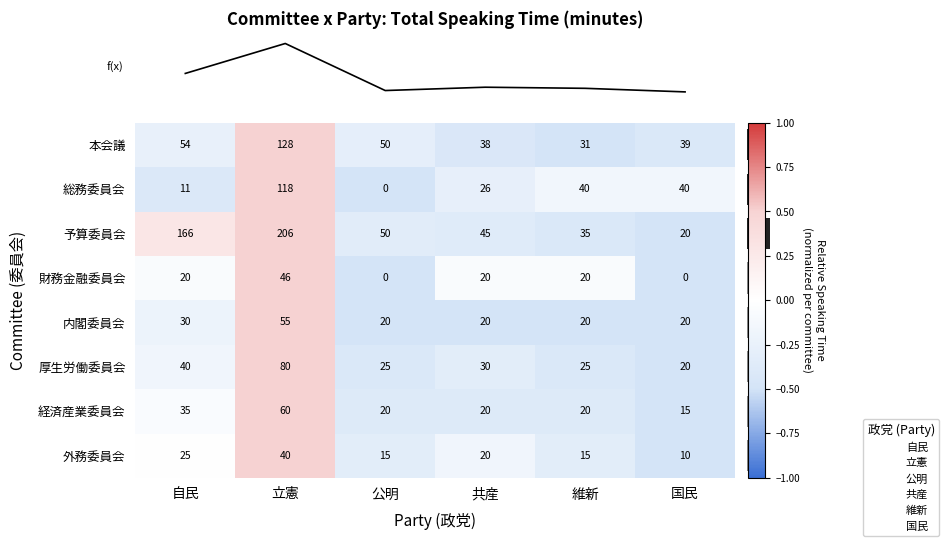

What is the greatest value displayed?

206